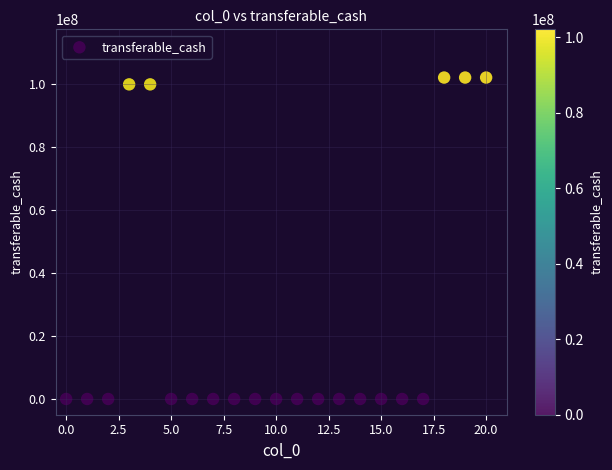

What is the range of Y values (max minus min)?

102100399.3